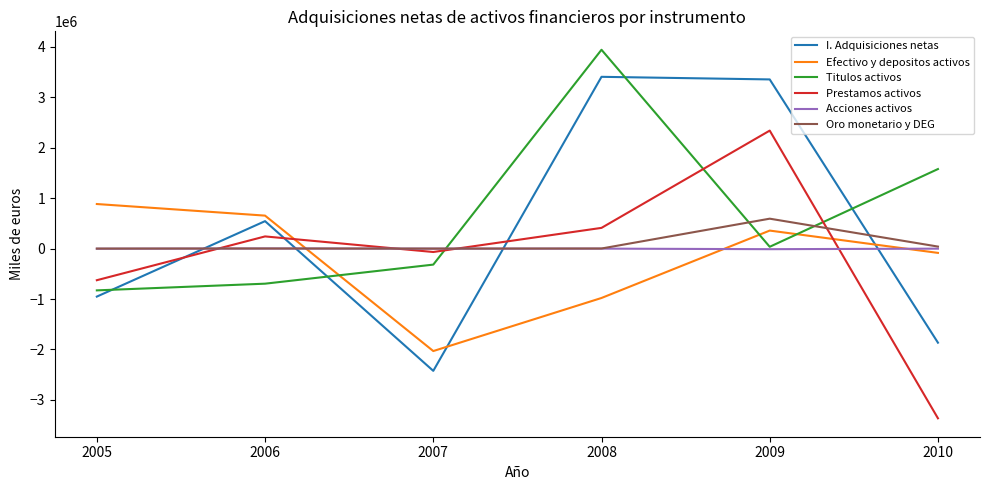

In Acciones activos, how many points are higher than both neighbors (excluding endpoints)?

2